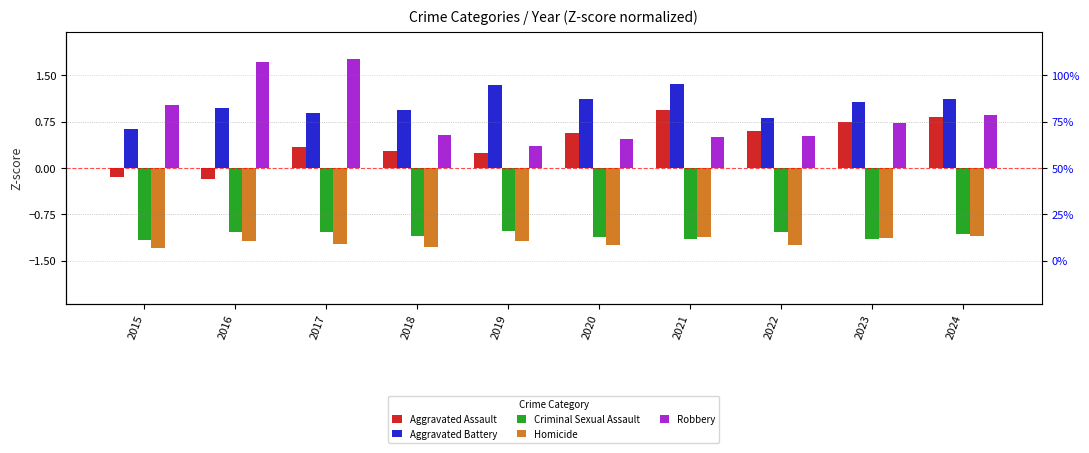

At which label does Homicide reach its peak?

2024